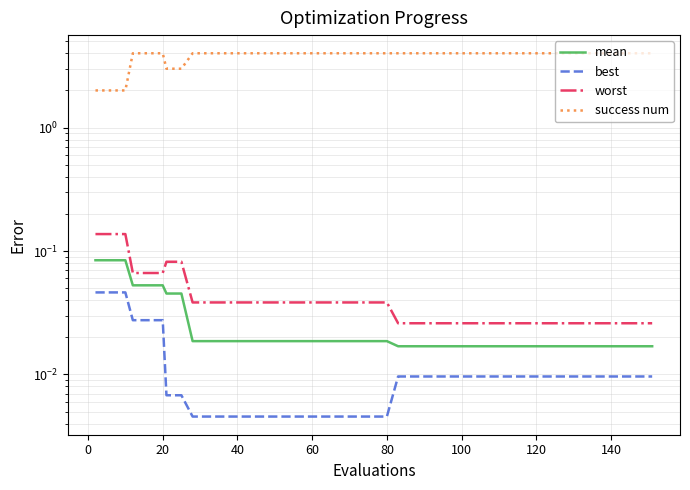

The value of mean at 38 is 0.0. True or false?

False